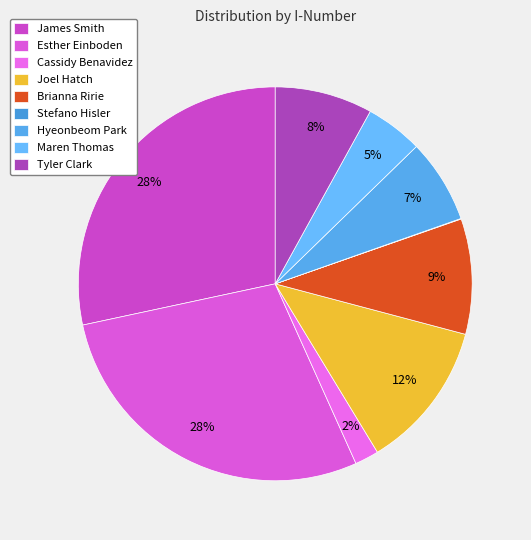

What percentage is the Joel Hatch slice, to the nearest percent?

12%